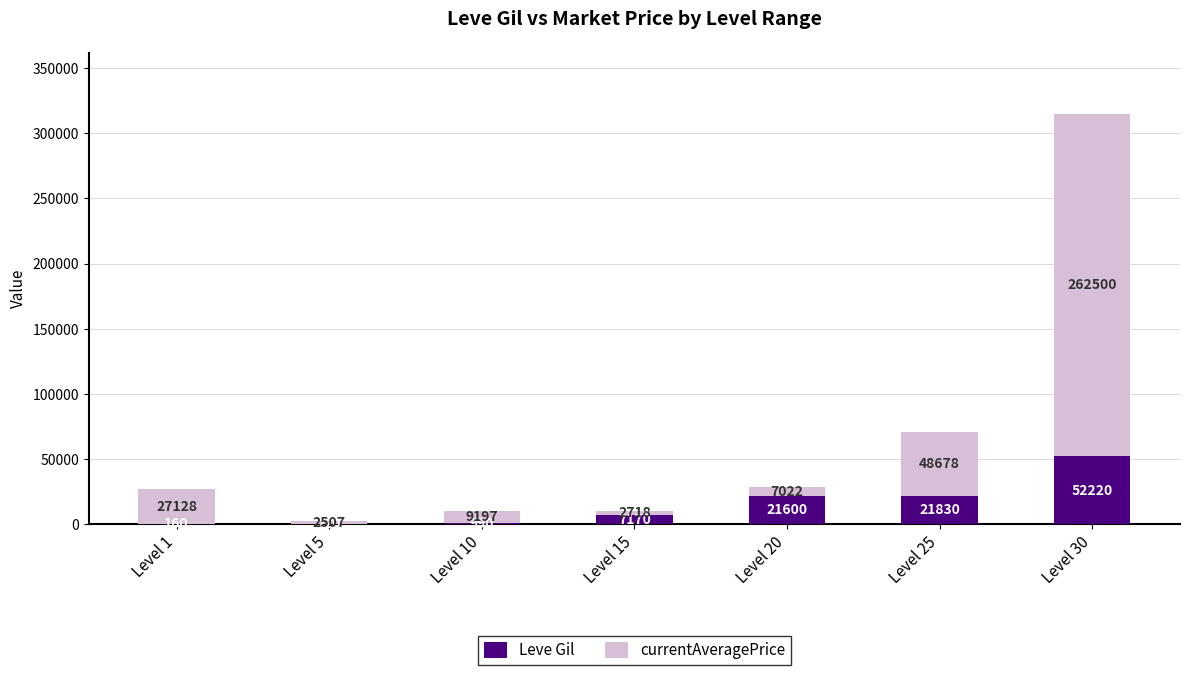

How many distinct data groups are displayed?

2